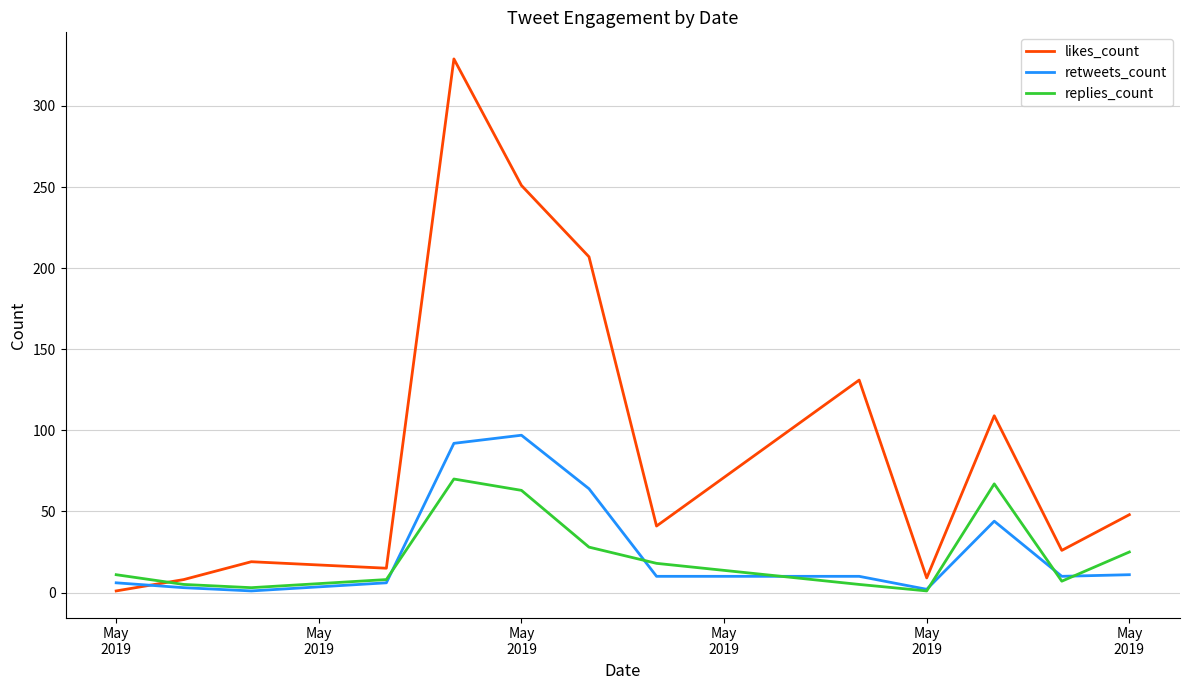

Which series has the largest total across all categories?

likes_count